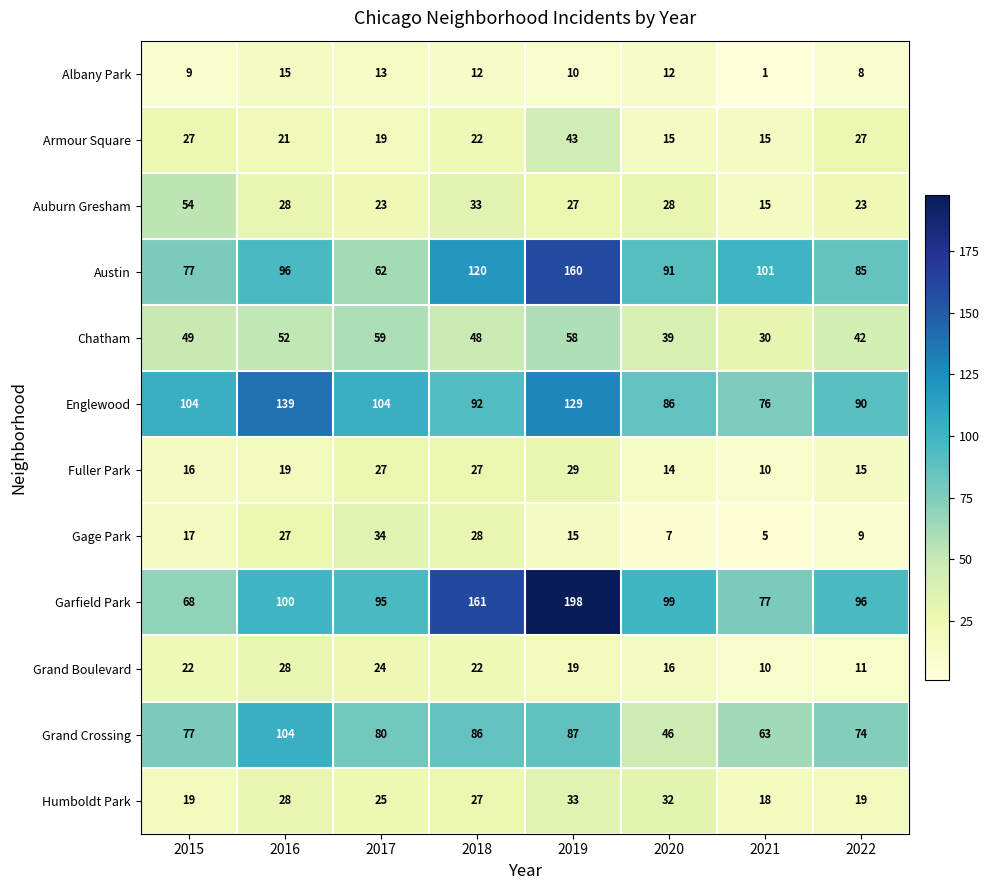

What is the total value across all series at 2020?

485